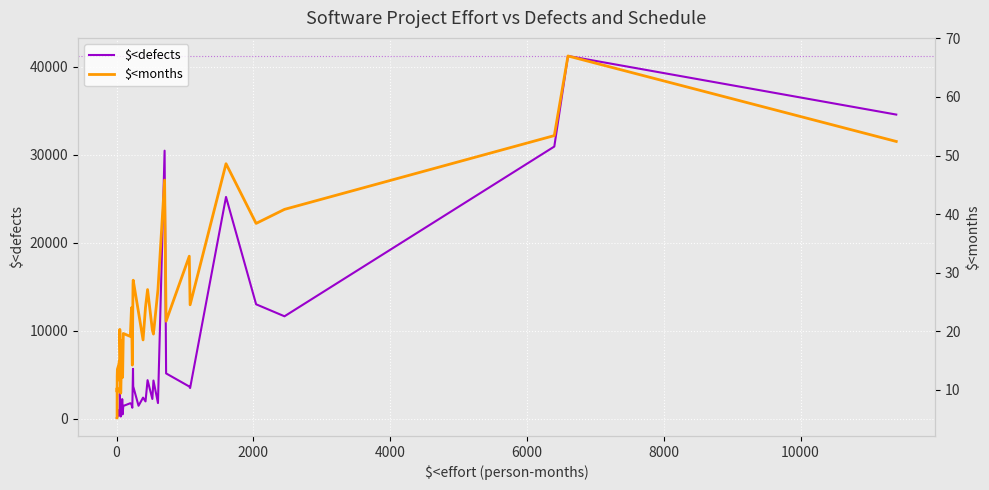

Reading left to right, what are all the values shown in this chart?

$<defects: 128.0	138.0	350.0	197.0	230.0	504.0	970.0	390.0	553.0	2883.0	1004.0	387.0	276.0	1138.0	2250.0	517.0	1473.0	1783.0	1651.0	1271.0	5688.0	3694.0	1496.0	2419.0	1989.0	4407.0	2269.0	4362.0	1803.0	30484.0	5172.0	3682.0	3511.0	25229.0	13027.0	11664.0	30955.0	41248.0	34588.0
$<months: 5.2	5.3	10.3	9.6	12.3	13.5	14.3	14.9	11.6	20.3	15.8	9.4	9.5	18.4	17.2	12.1	19.6	19.1	24.0	14.2	28.0	28.7	23.2	18.5	24.1	27.1	20.2	19.5	27.1	45.8	21.7	32.8	24.5	48.6	38.4	40.8	53.4	67.0	52.4